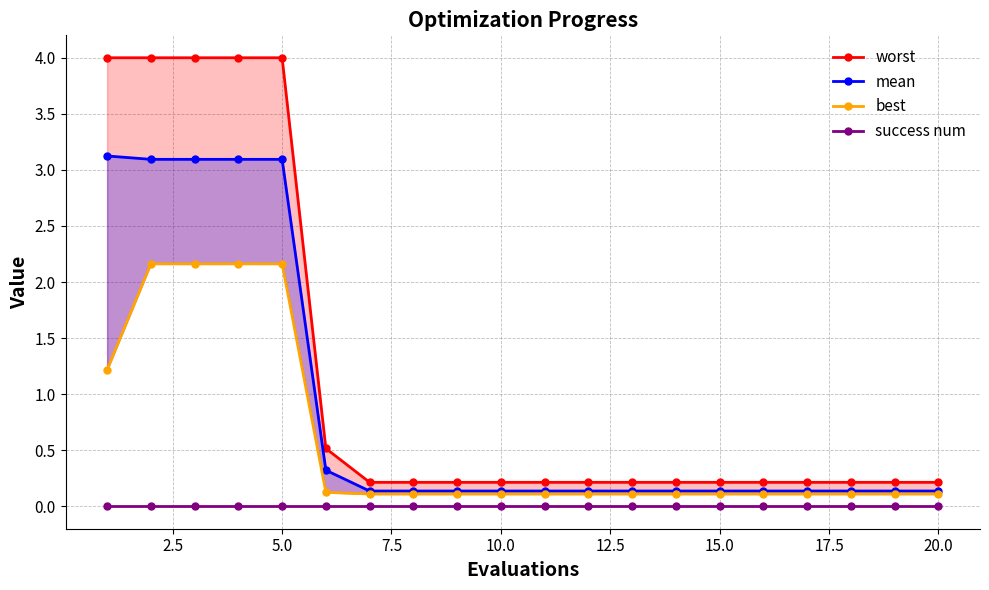

Rank the series by their maximum value, from highest to lowest.

worst, mean, best, success num